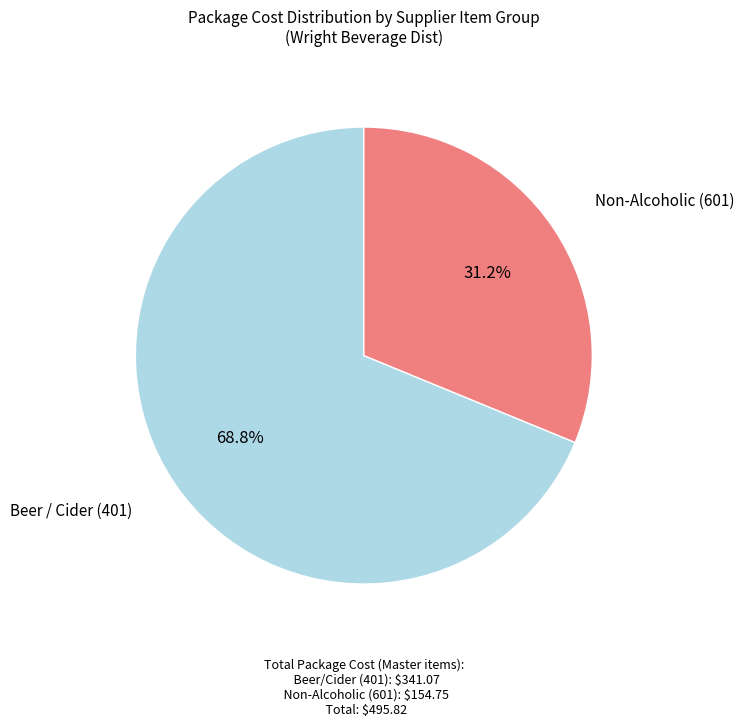

Which category has the smallest portion of the pie?

Non-Alcoholic (601)